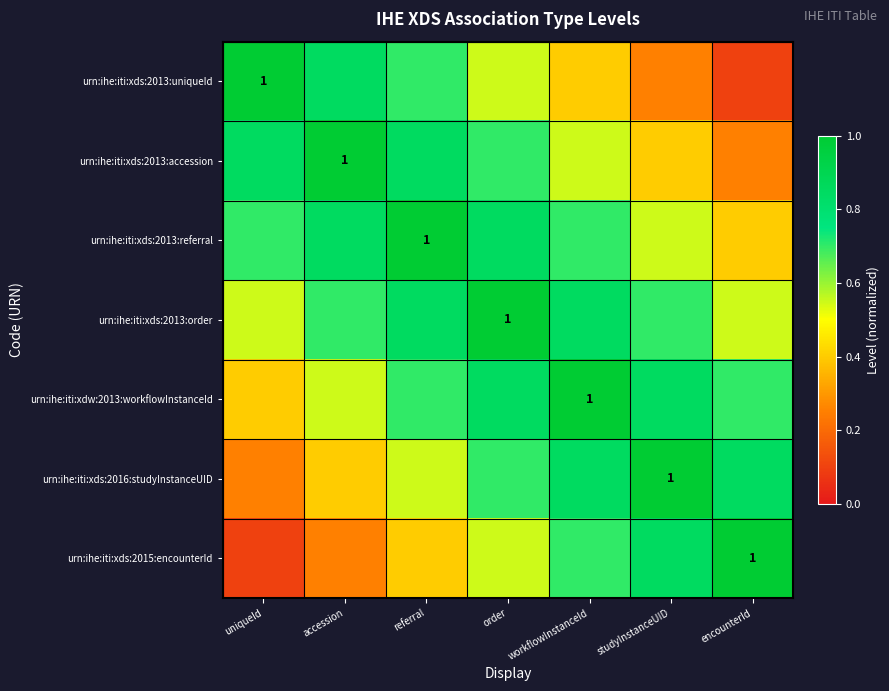

What value does the urn:ihe:iti:xds:2015:encounterId series have at order?

0.6